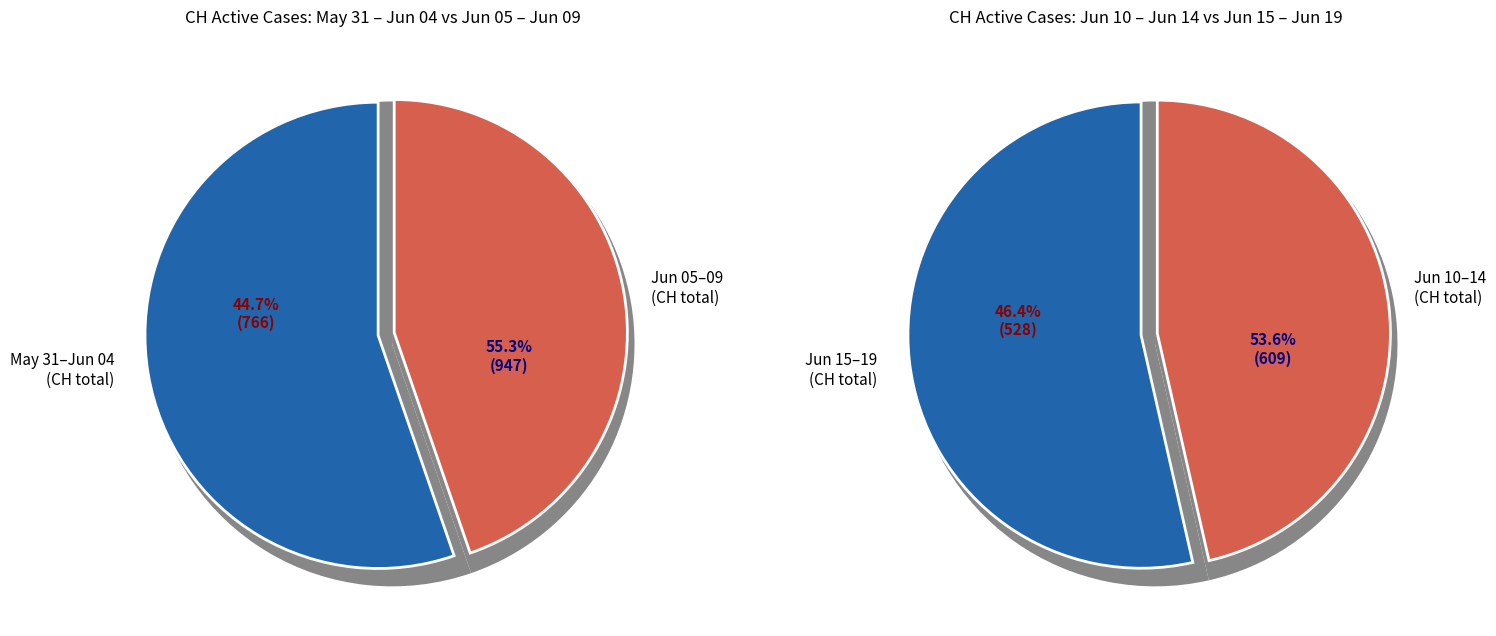

Between 2020-06-19 and 2020-06-04, which is larger?

2020-06-04